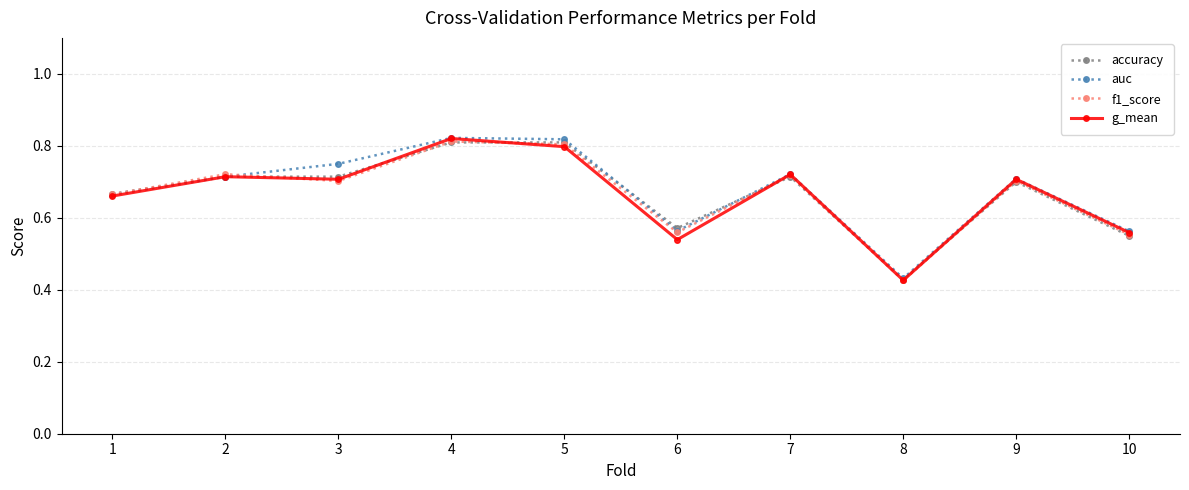

At how many categories does at least one series exceed 0?

10